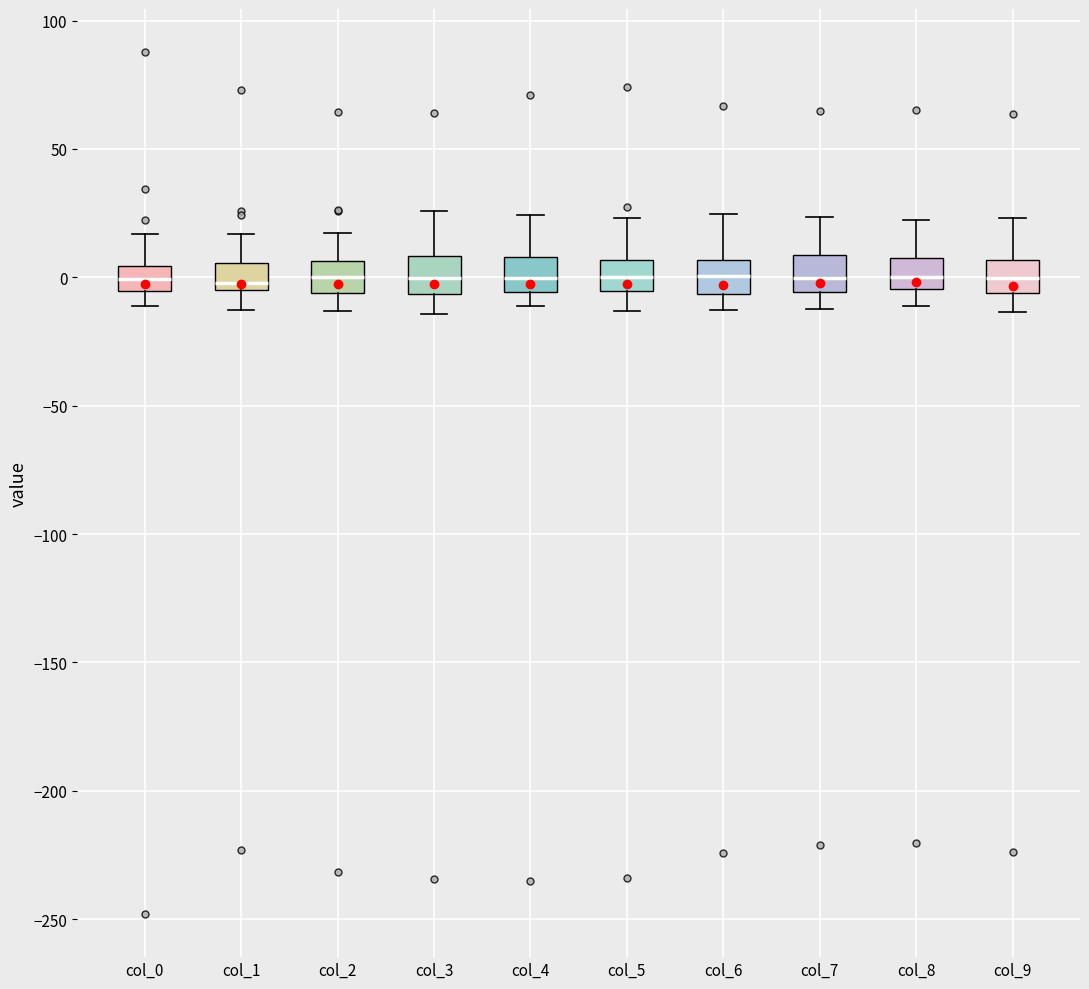

Reading left to right, transcribe this box plot: for each box, give where its median line is, the range the box spans, and where its two whiskers end, as read against the y-axis. The values are not printed on the chart, so give them approximately, as read against the axis.

col_0: median 0, box -5 to 5, whiskers -10 to 15
col_1: median 0, box -5 to 5, whiskers -15 to 15
col_2: median 0, box -5 to 5, whiskers -15 to 15
col_3: median 0, box -5 to 10, whiskers -15 to 25
col_4: median 0, box -5 to 10, whiskers -10 to 25
col_5: median 0, box -5 to 5, whiskers -15 to 25
col_6: median 0, box -5 to 5, whiskers -15 to 25
col_7: median 0, box -5 to 10, whiskers -10 to 25
col_8: median 0, box -5 to 10, whiskers -10 to 20
col_9: median 0, box -5 to 5, whiskers -15 to 25